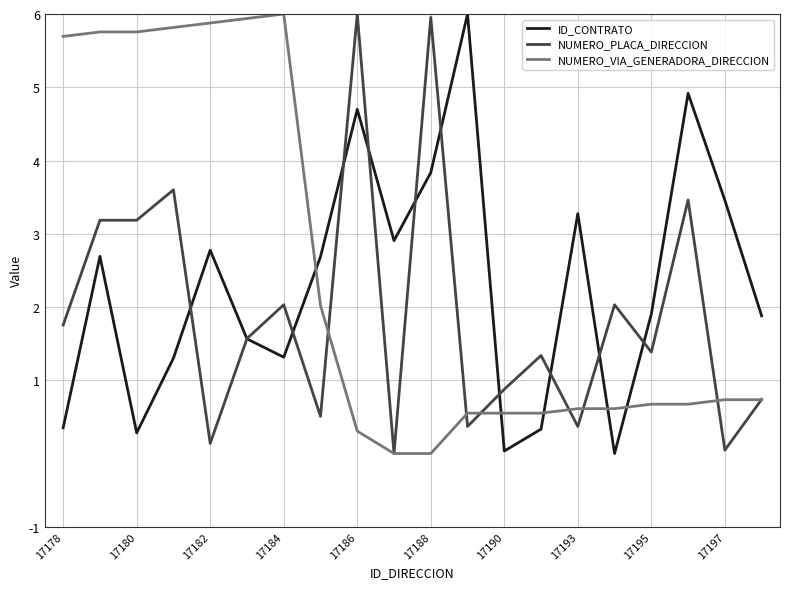

What is the highest value of the NUMERO_VIA_GENERADORA_DIRECCION series?

6.0